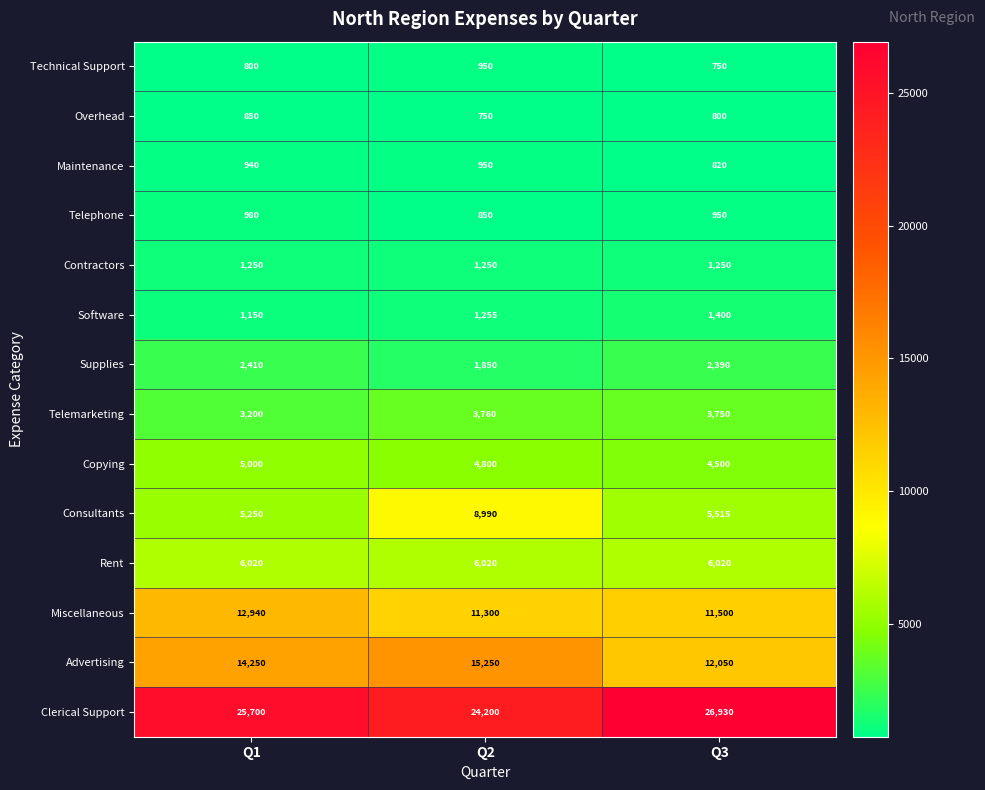

At which category does the chart reach its peak across all series?

Q3